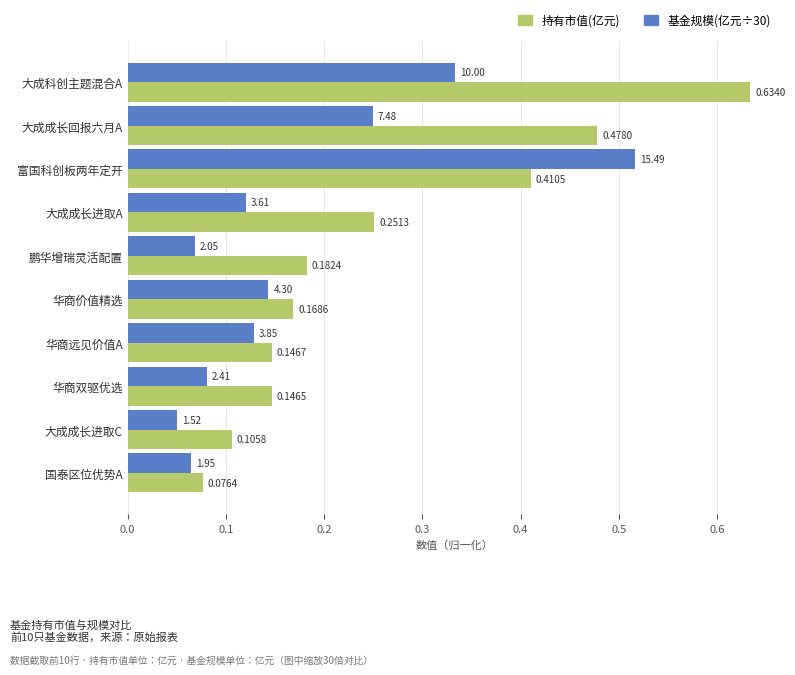

At which label does 基金规模(亿元÷30) reach its peak?

富国科创板两年定开